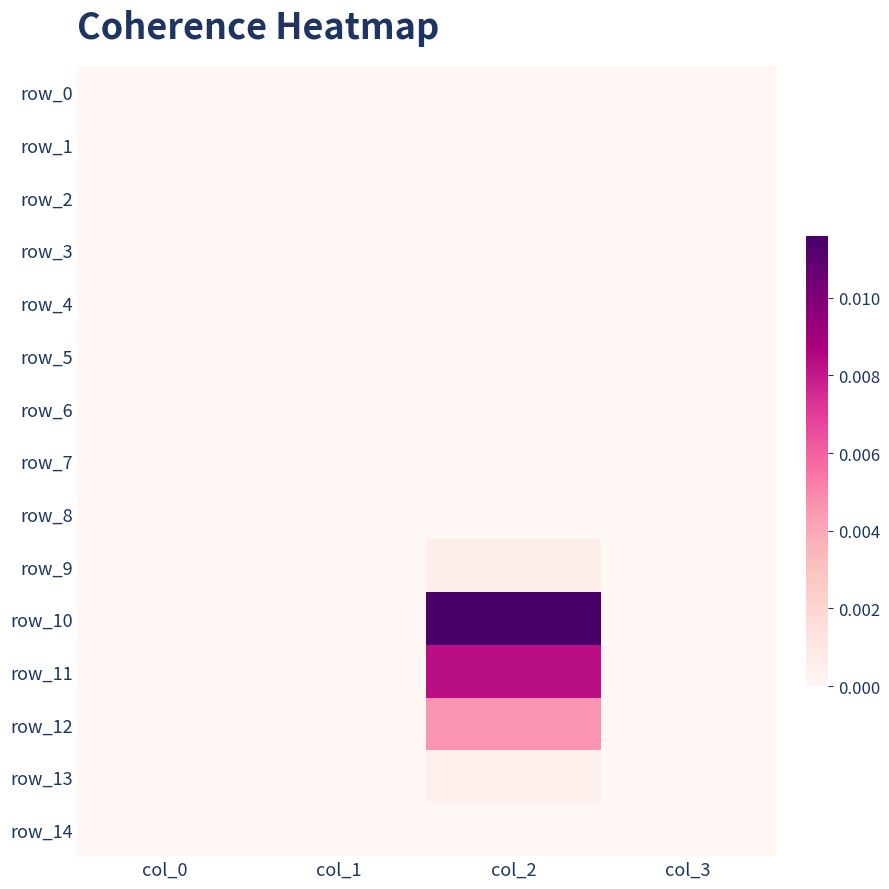

Rank the series at col_2 from highest to lowest value.

row_10, row_11, row_12, row_9, row_13, row_0, row_1, row_2, row_3, row_4, row_5, row_6, row_7, row_8, row_14